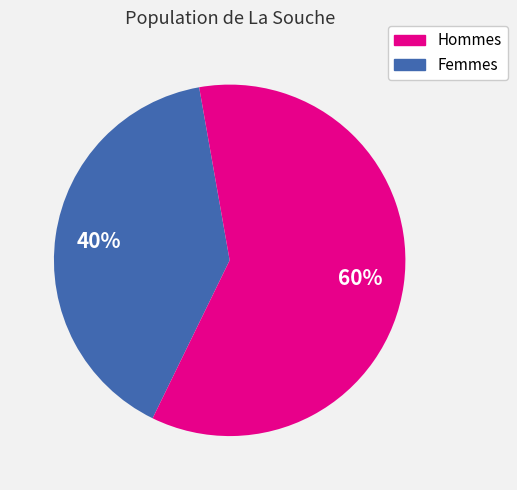

Count the number of slices in the pie.

2